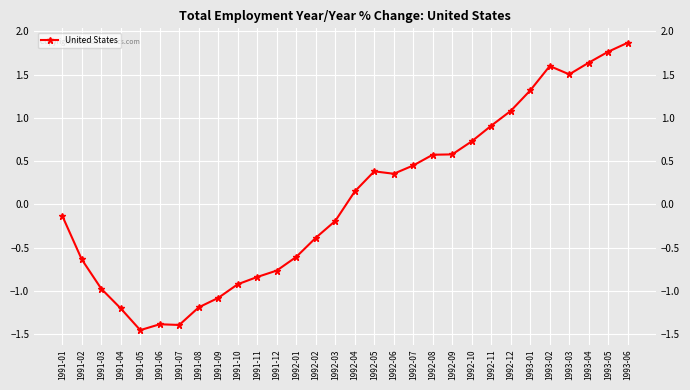

What is the label of the 5th point from the left?

1991-05